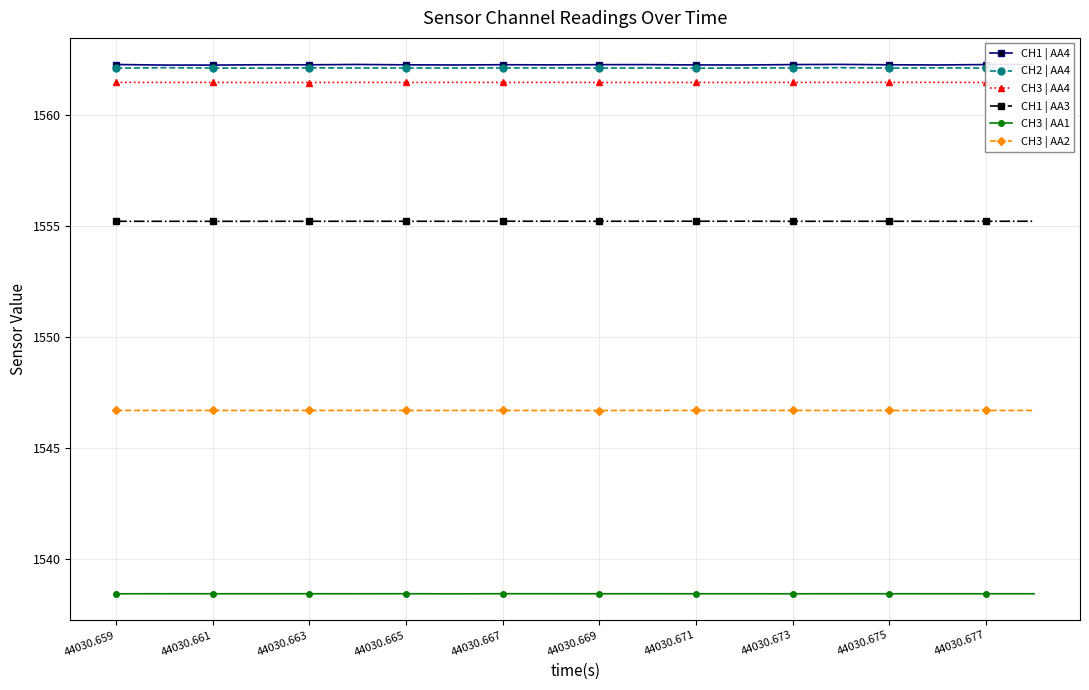

How many lines are shown in the chart?

6